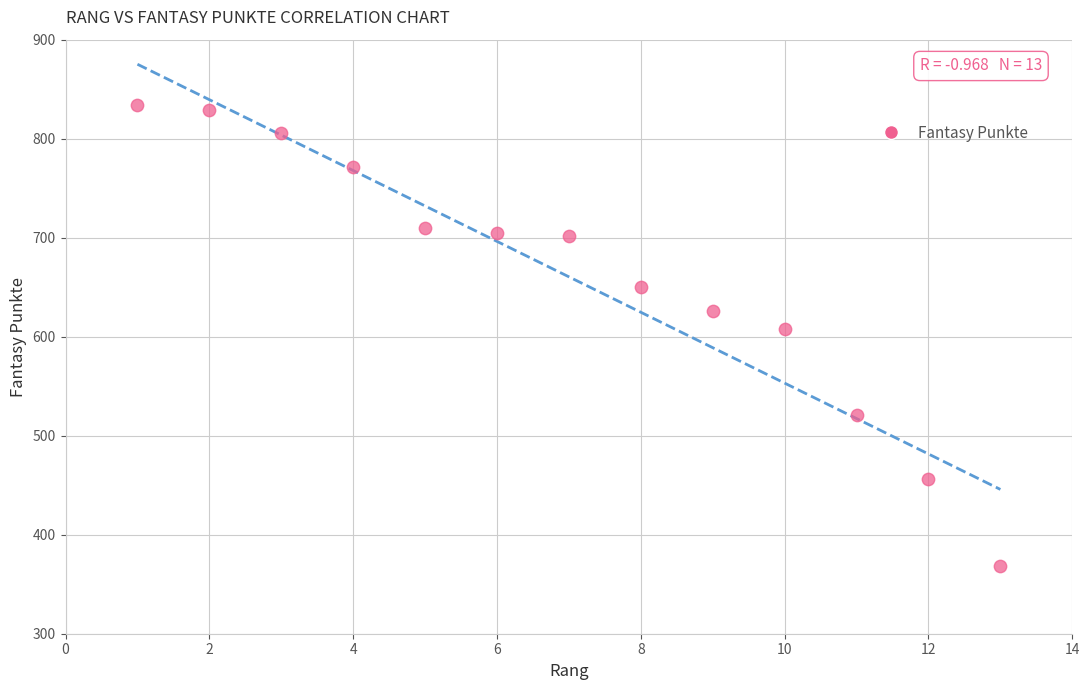

What is the range of Y values (max minus min)?

466